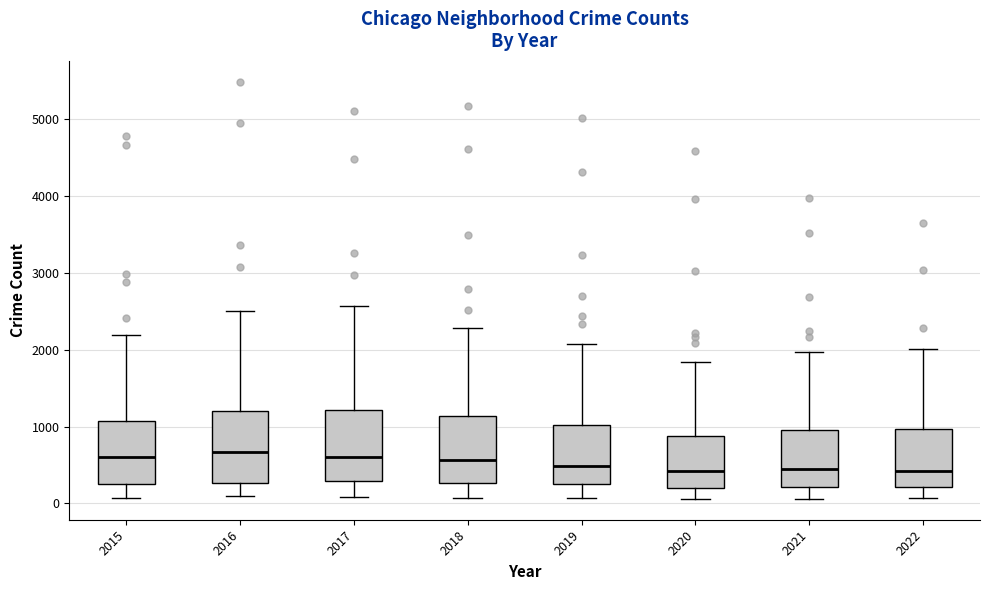

Reading left to right, read every box against the y-axis: the position of its median line, the range the box covers, and the ends of its whiskers. The values are not printed on the chart, so give them approximately, as read against the axis.

2015: median 600, box 300 to 1100, whiskers 100 to 2200
2016: median 700, box 300 to 1200, whiskers 100 to 2500
2017: median 600, box 300 to 1200, whiskers 100 to 2600
2018: median 600, box 300 to 1100, whiskers 100 to 2300
2019: median 500, box 300 to 1000, whiskers 100 to 2100
2020: median 400, box 200 to 900, whiskers 100 to 1800
2021: median 500, box 200 to 1000, whiskers 100 to 2000
2022: median 400, box 200 to 1000, whiskers 100 to 2000